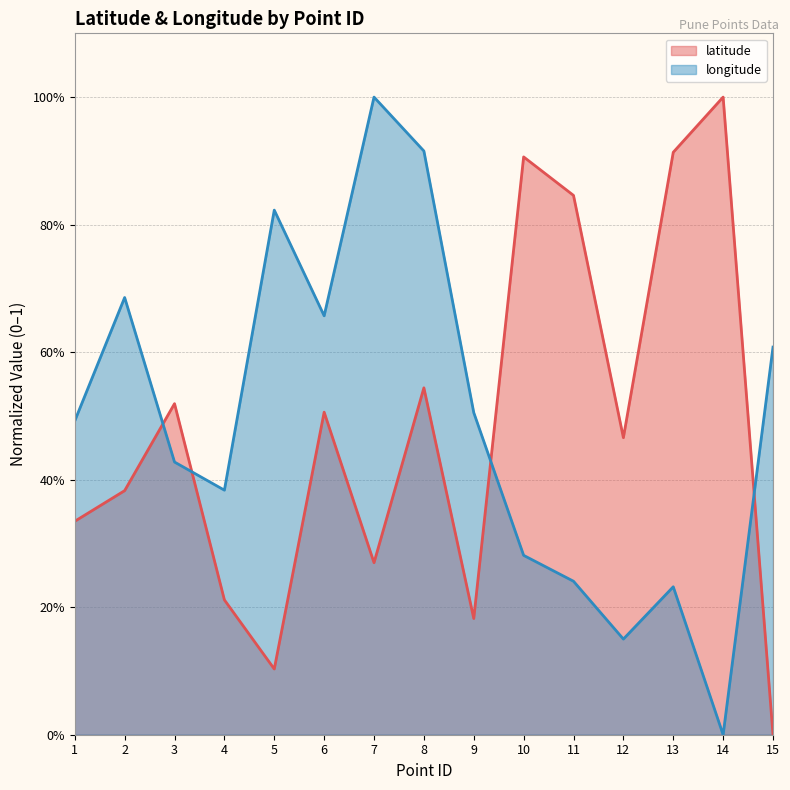

How many data points does each series have?

15